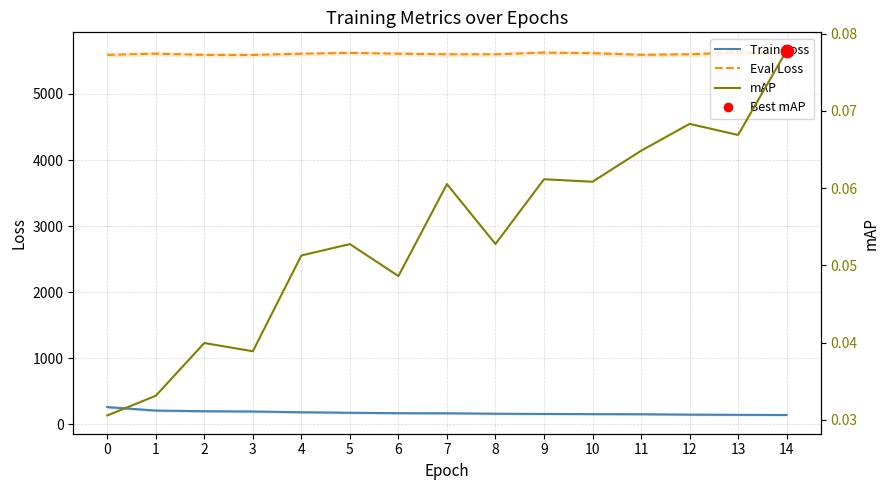

What is the total value across all series at 2?

5788.4